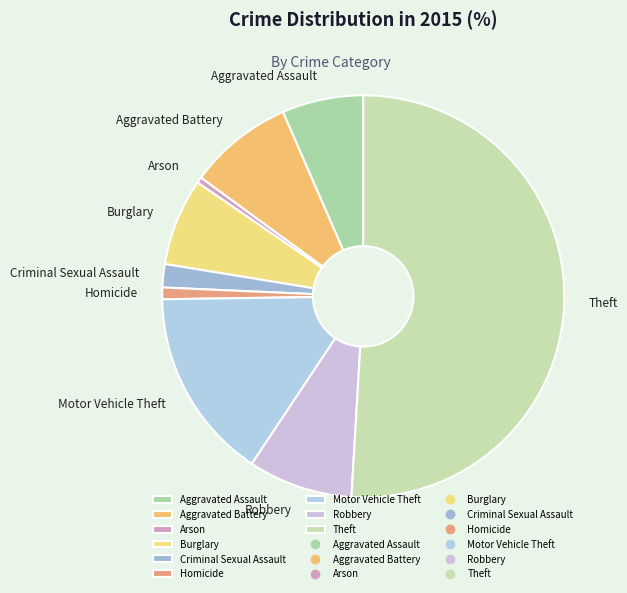

Which slice is the largest?

Theft